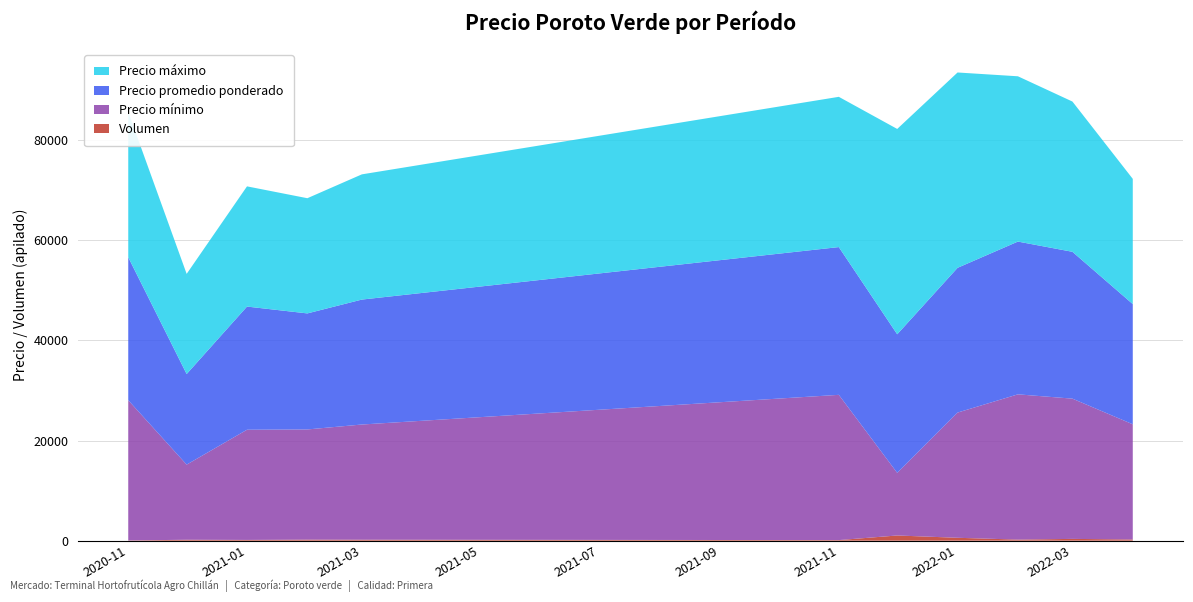

Reading left to right, what are all the values shown in this chart?

Precio mínimo: 28000	15000	22000	22000	23000	29000	12500	25000	29000	28000	23000
Precio promedio ponderado: 28532	18083	24591	23167	24945	29500	27667	28900	30500	29317	24000
Precio máximo: 29000	20000	24000	23000	25000	30000	41000	39000	33000	30000	25000
Volumen: 47	188	153	210	195	120	1040	580	220	360	240